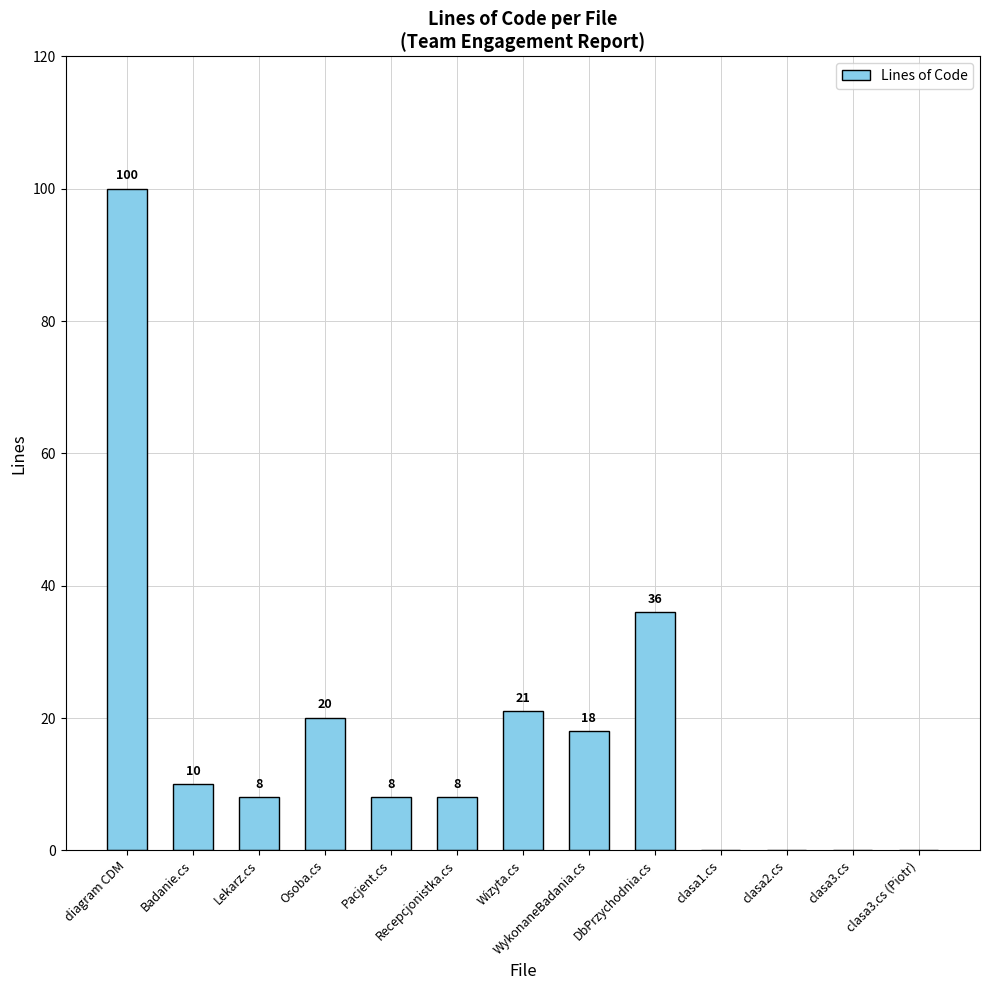

Are the bars grouped side by side (vs. stacked)?

No